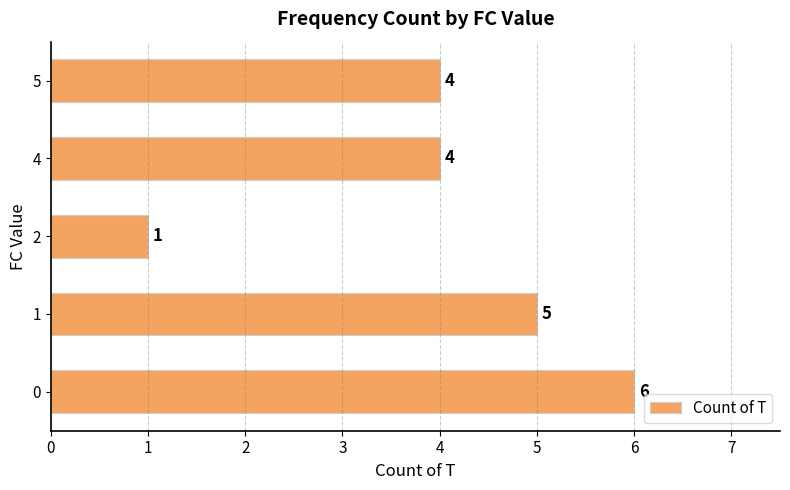

How many values are between 4 and 5?

3